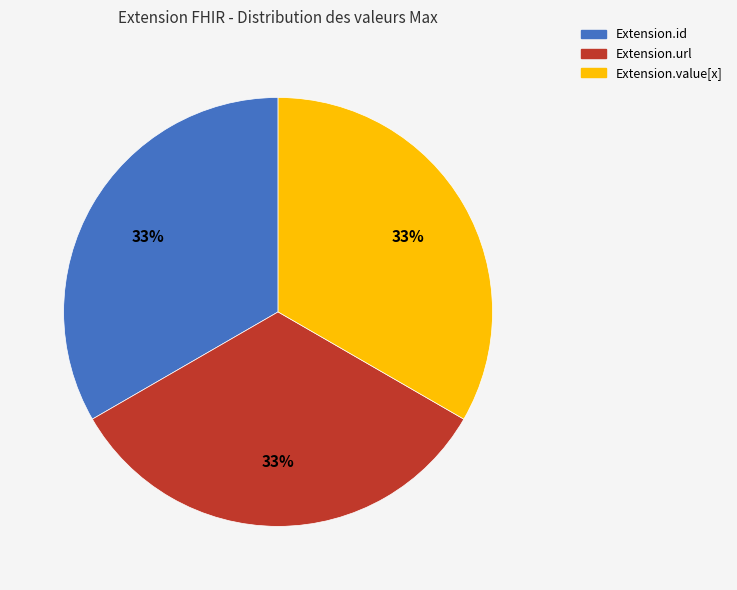

Does any single category account for the majority?

No